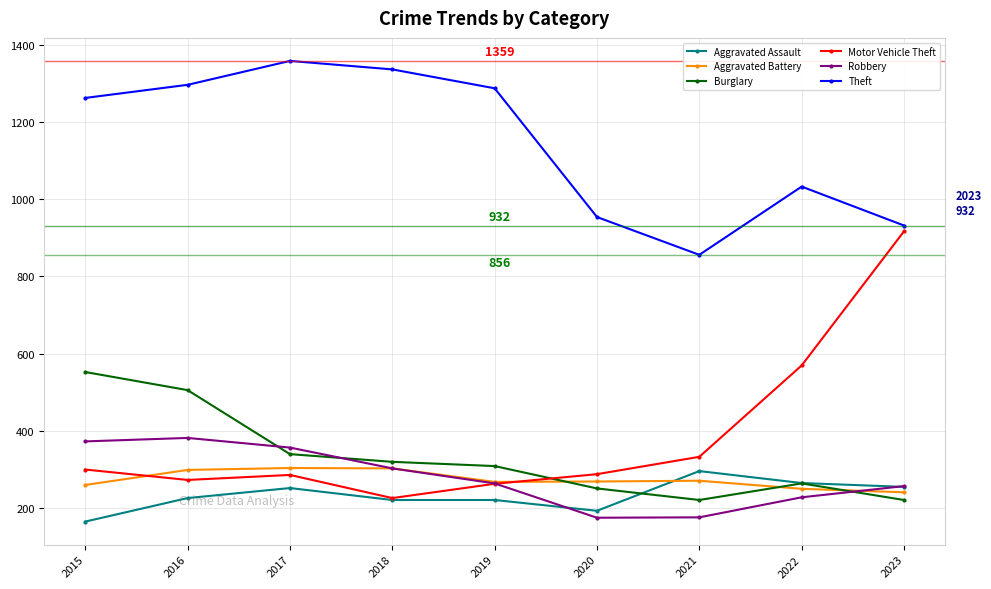

What is the greatest value displayed?

1359